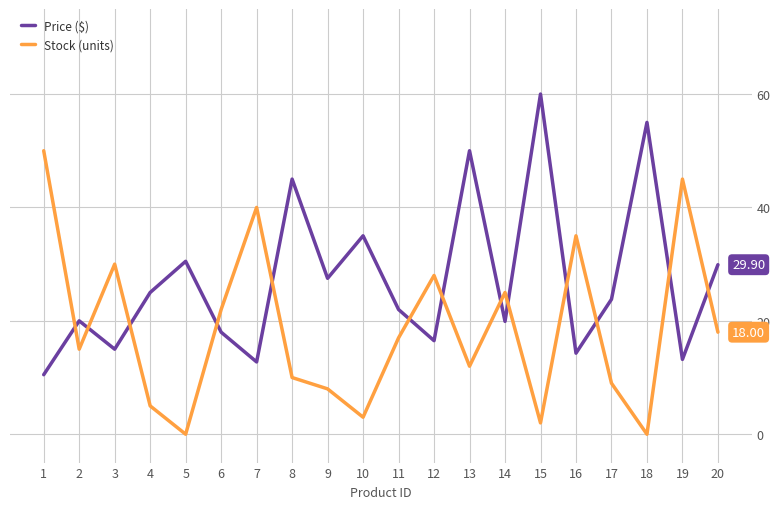

What is the difference between the Stock (units) values at 12 and 8?

18.0